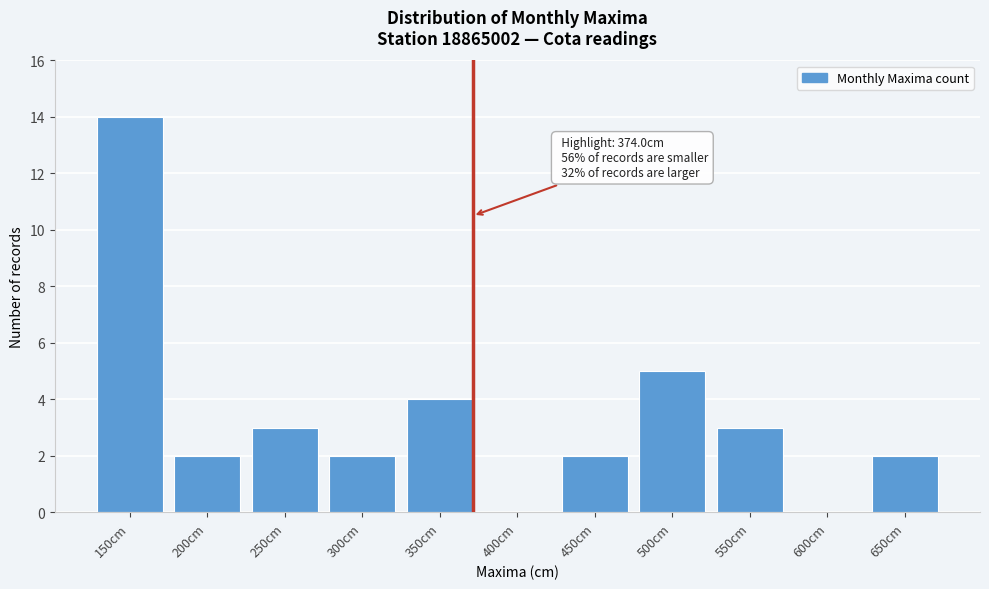

Reading left to right, transcribe all the data shown in this chart.

150cm=14	200cm=2	250cm=3	300cm=2	350cm=4	400cm=0	450cm=2	500cm=5	550cm=3	600cm=0	650cm=2